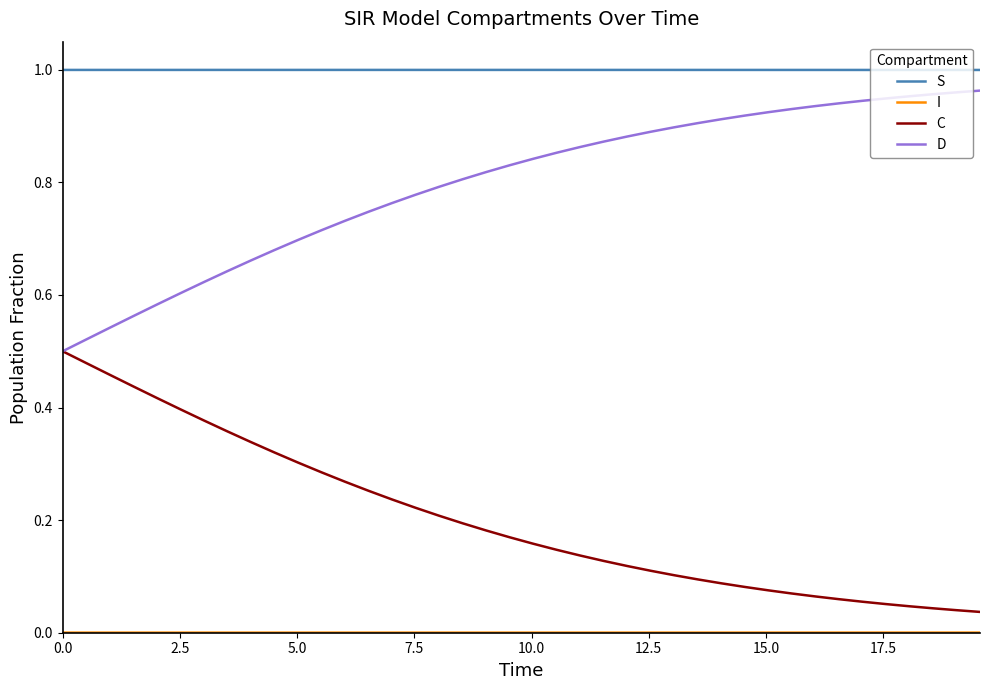

Which series has the largest total across all categories?

S